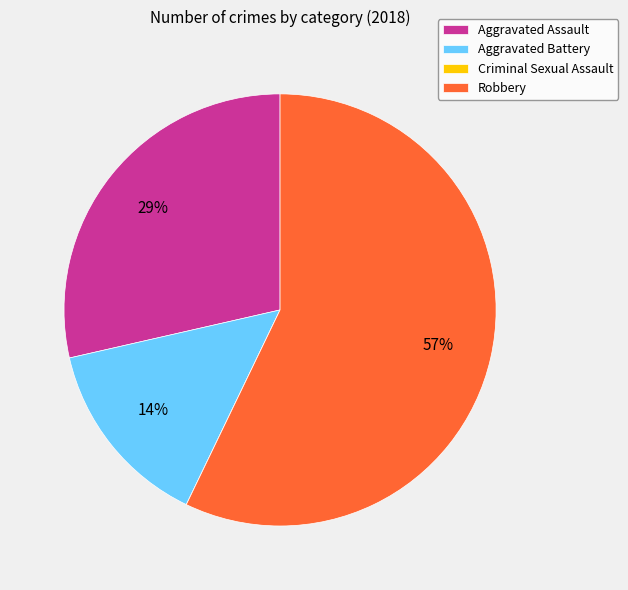

Approximately how many times larger is the value at Robbery compared to Aggravated Assault?

2.0